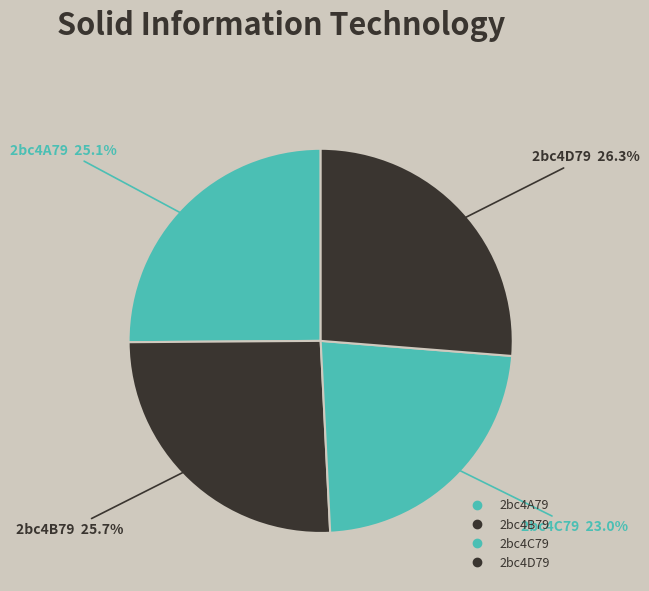

Rank the categories by value from lowest to highest.

2bc4C79, 2bc4A79, 2bc4B79, 2bc4D79